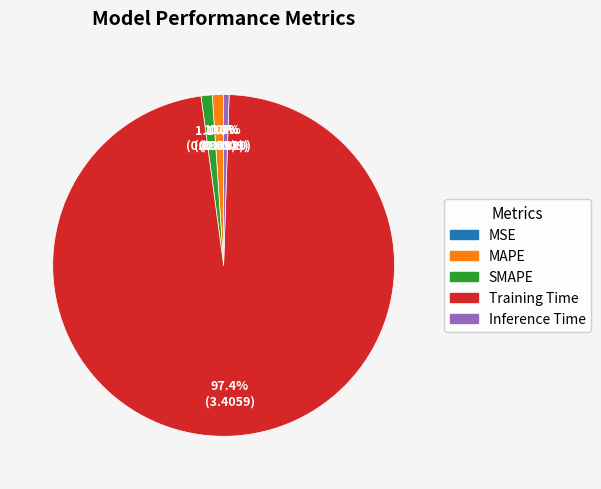

To the nearest percent, what portion does Training Time represent?

97%